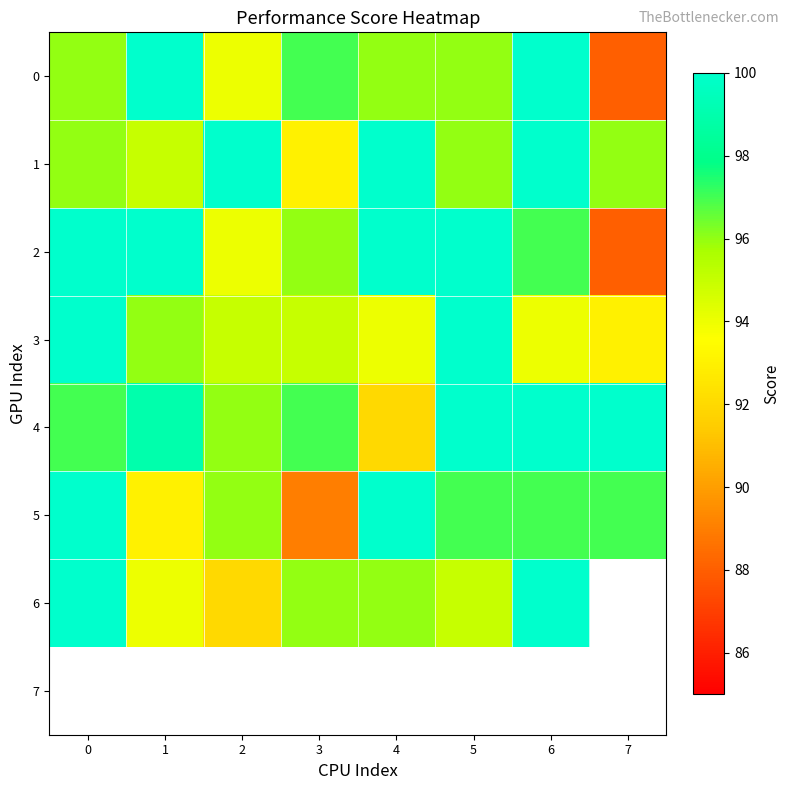

Count the number of data series in this chart.

8